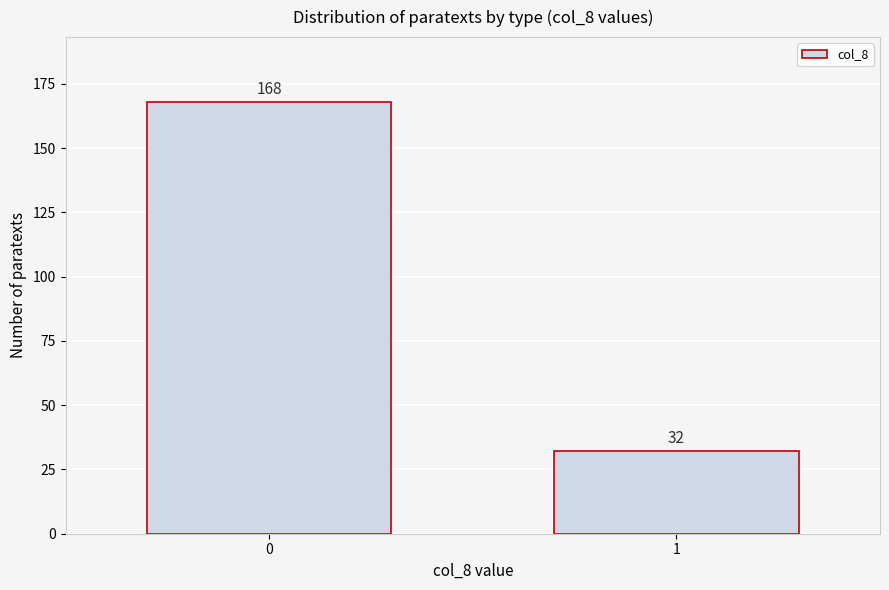

Reading left to right, transcribe all the data shown in this chart.

168	32